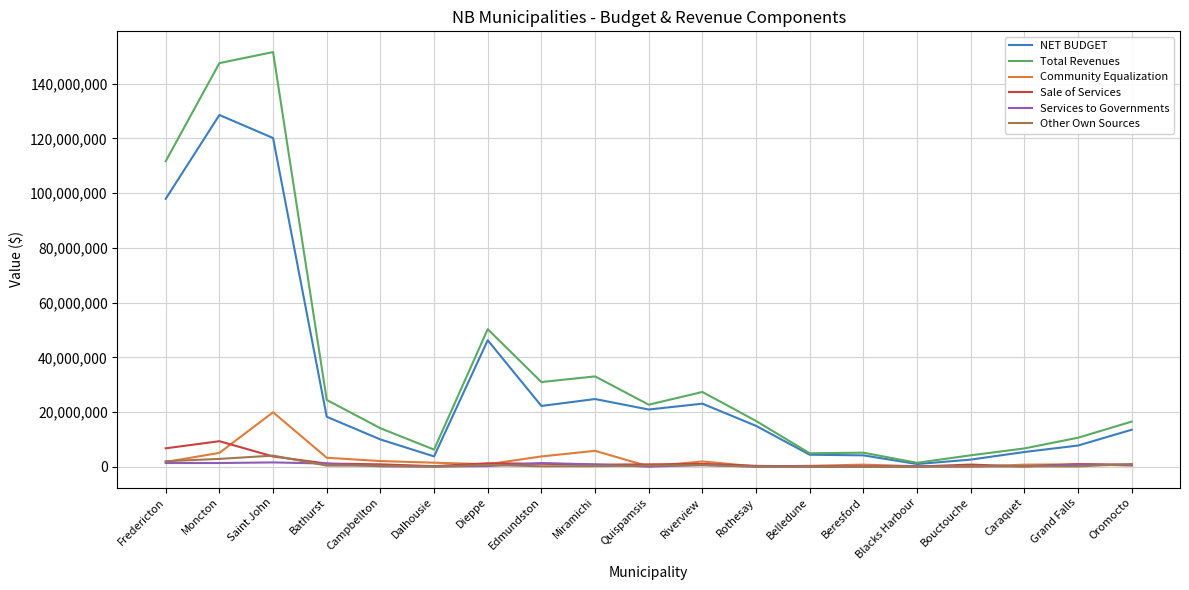

What value does the Sale of Services series have at Beresford?

79300